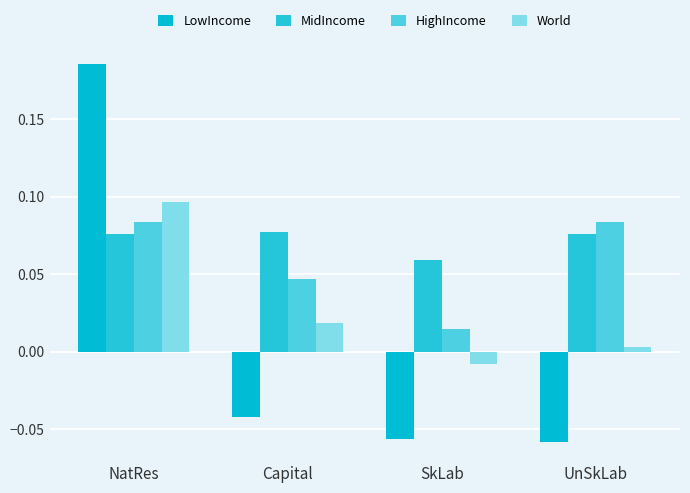

At which category is the sum across all series the highest?

NatRes